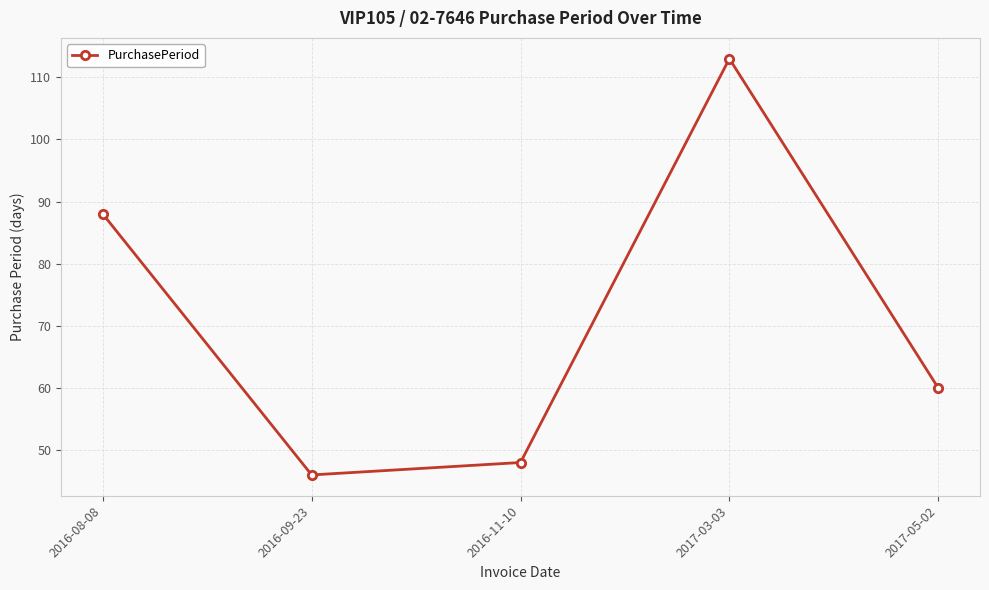

Between 2016-11-10 and 2017-03-03, which is larger?

2017-03-03